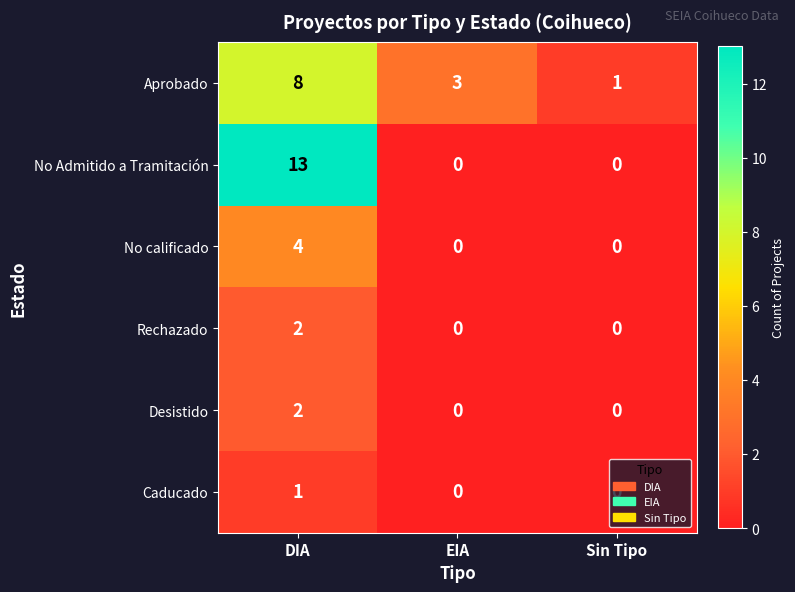

The Desistido series shows 1 at EIA. True or false?

False